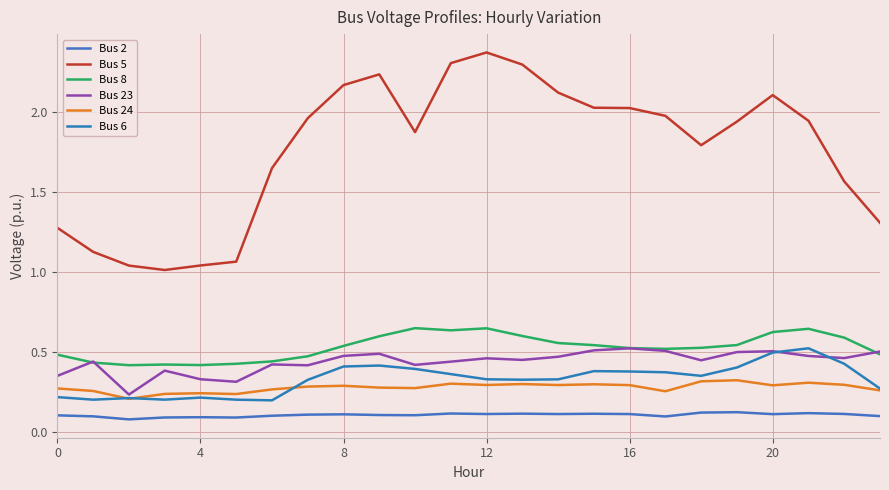

What is the label of the 12th point from the right?

12